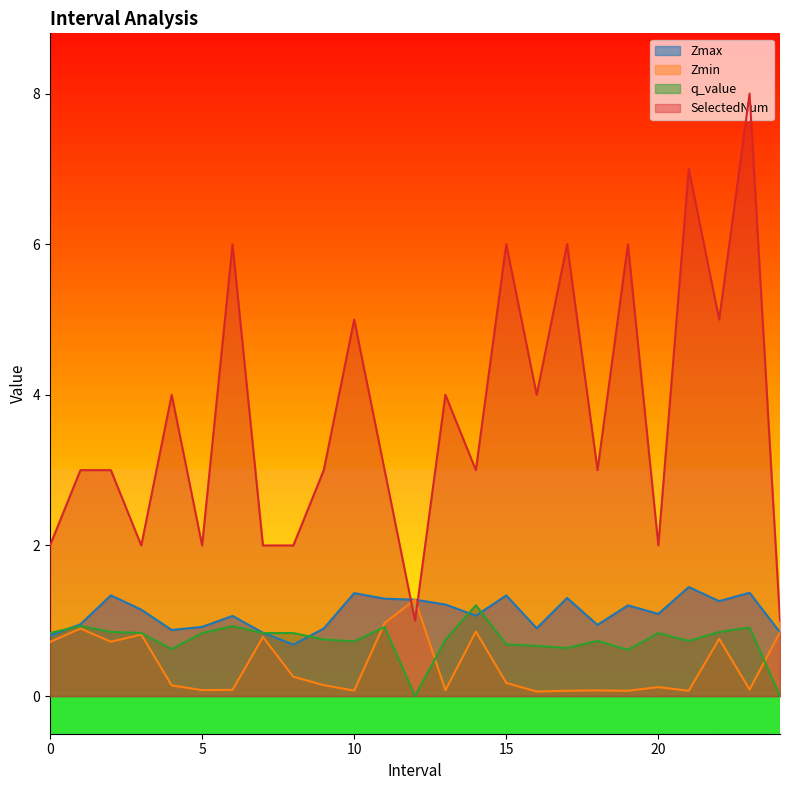

What is the highest value of the Zmin series?

1.3